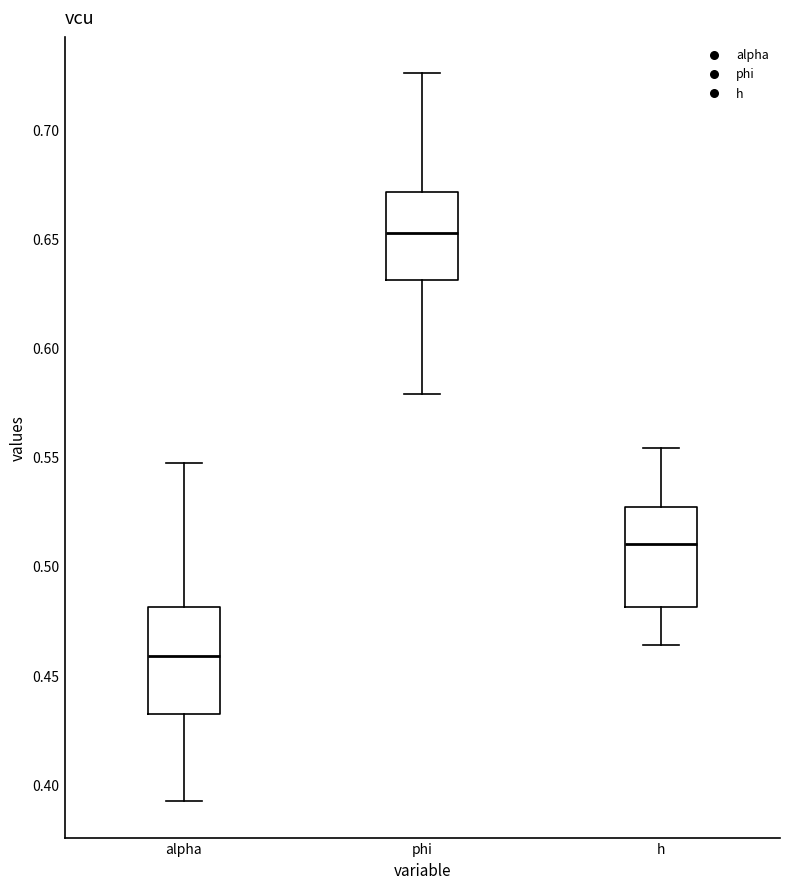

Which box has the highest median line?

phi